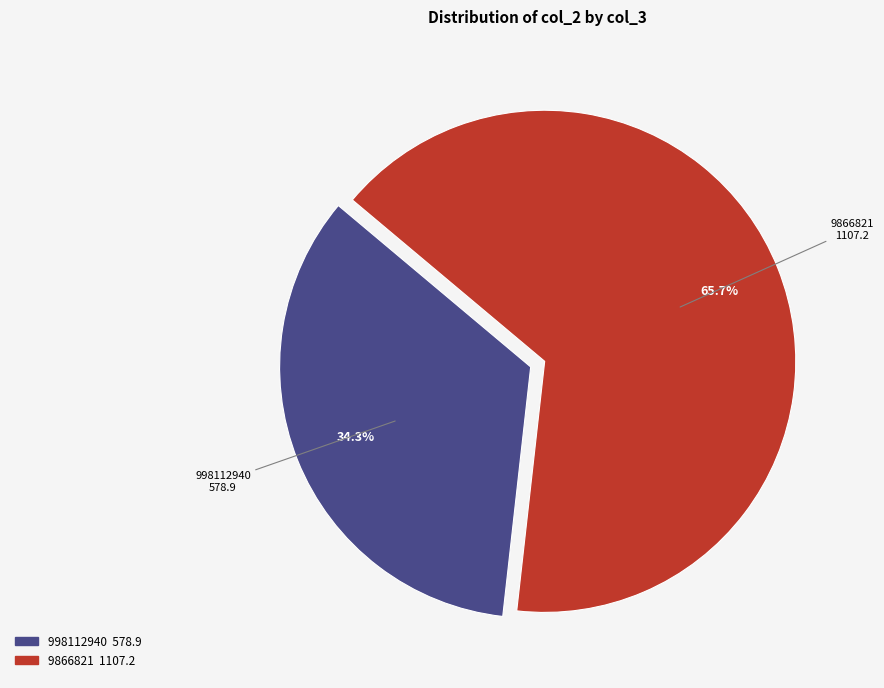

To the nearest percent, what percentage of the pie is 998112940?

34%